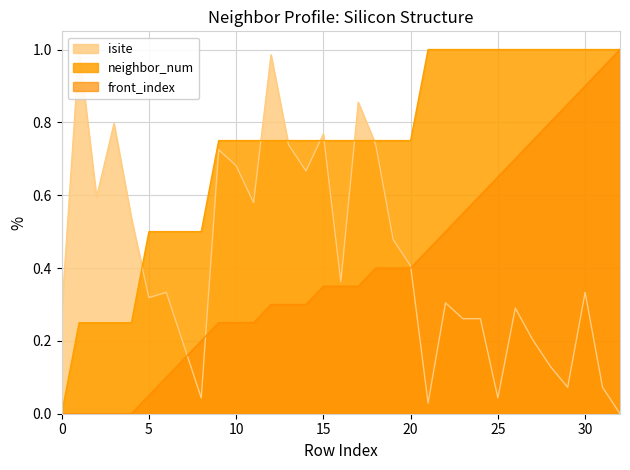

What is the difference between the second highest and second lowest values in the neighbor_num series?

0.8